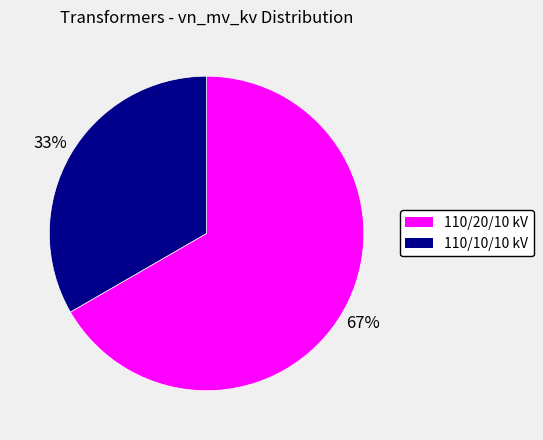

Do 110/20/10 kV and 110/10/10 kV together represent more than half of the pie?

Yes